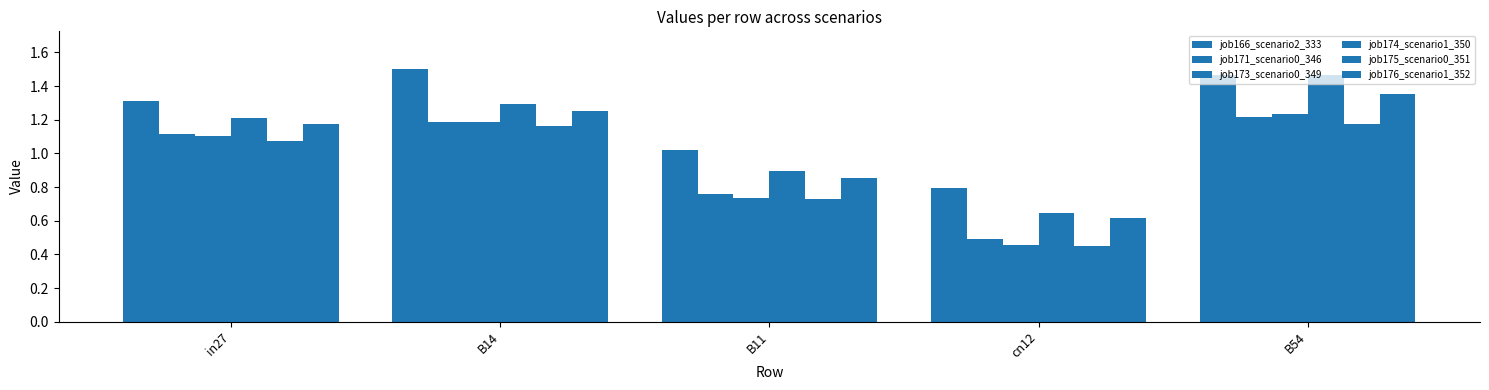

The job175_scenario0_351 series shows 0.8 at B54. True or false?

False